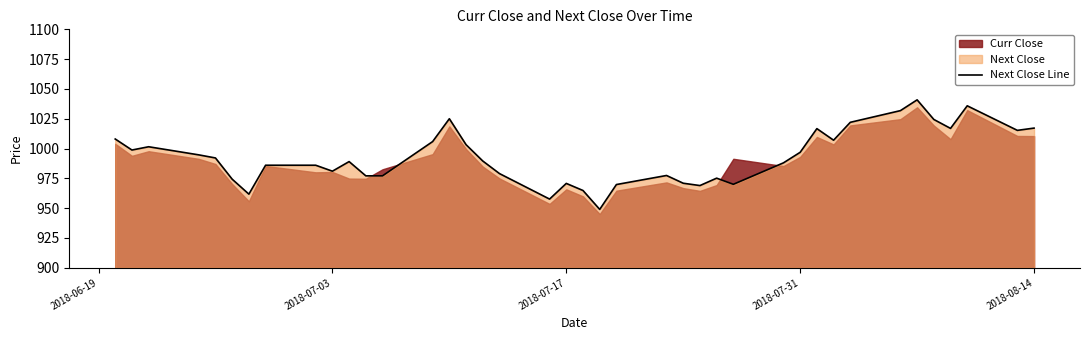

True or false: the data has more than 1 interior local peaks.

True